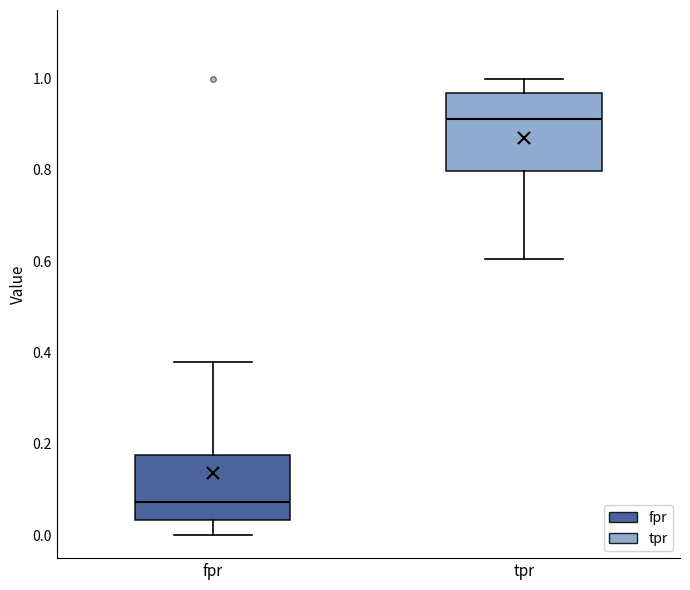

Reading left to right, transcribe this box plot: for each box, give where its median line is, the range the box spans, and where its two whiskers end, as read against the y-axis. The values are not printed on the chart, so give them approximately, as read against the axis.

fpr: median 0.08, box 0.04 to 0.18, whiskers 0.00 to 0.38
tpr: median 0.92, box 0.80 to 0.96, whiskers 0.60 to 1.00